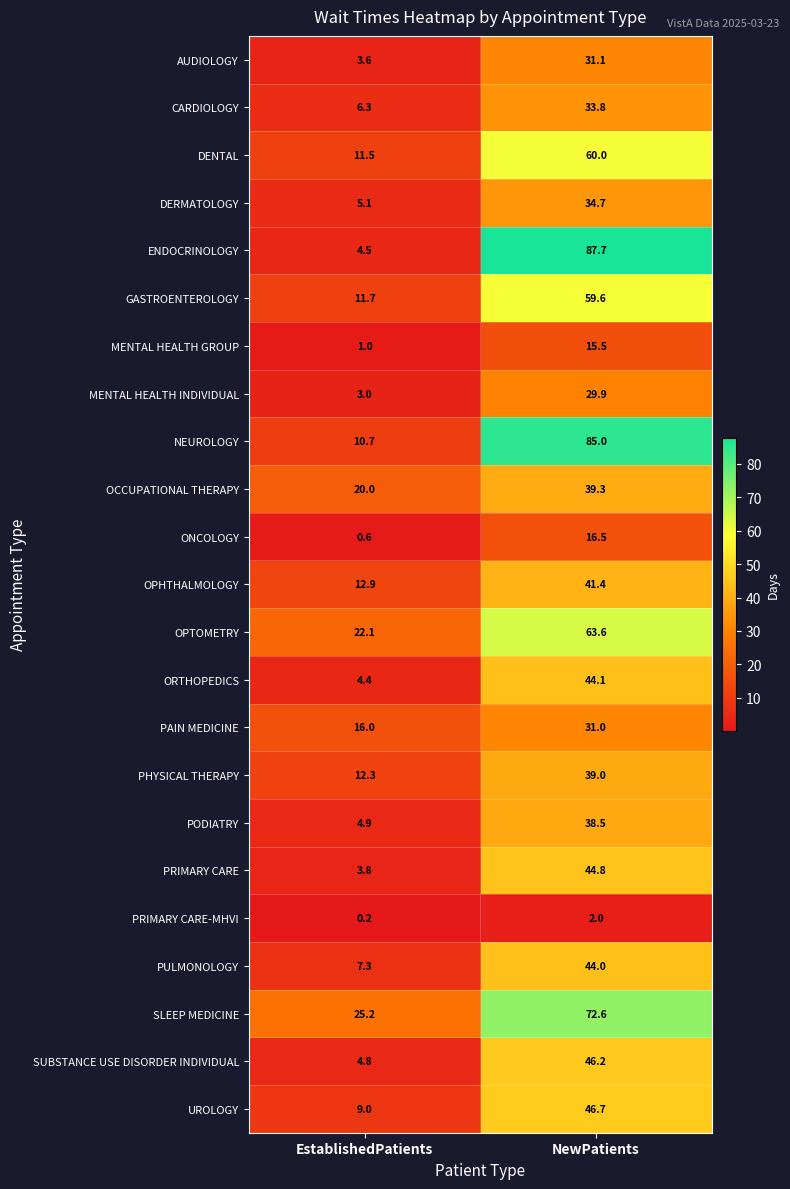

What is the difference between the maximum and minimum values in the OPTOMETRY series?

41.5